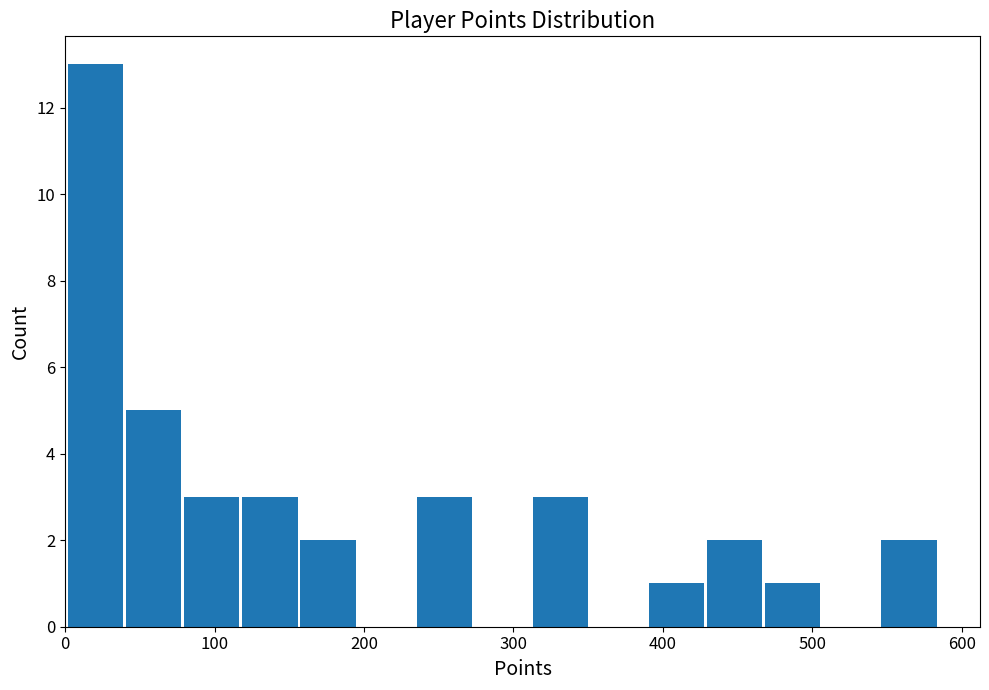

Around what value on the x-axis is the tallest bar? Give the approximate position of its centre, as read against the axis.

20